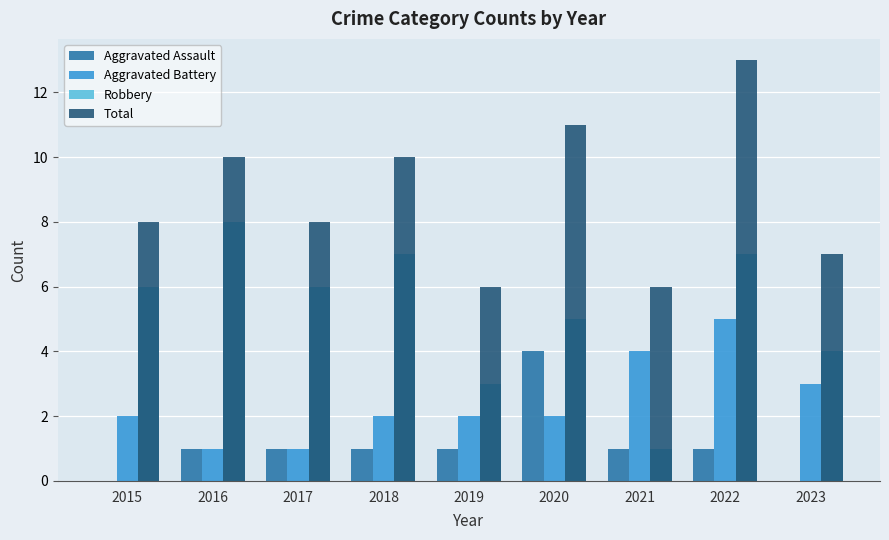

Reading left to right, list all the values displayed in this chart.

Aggravated Assault: 0	1	1	1	1	4	1	1	0
Aggravated Battery: 2	1	1	2	2	2	4	5	3
Robbery: 6	8	6	7	3	5	1	7	4
Total: 8	10	8	10	6	11	6	13	7